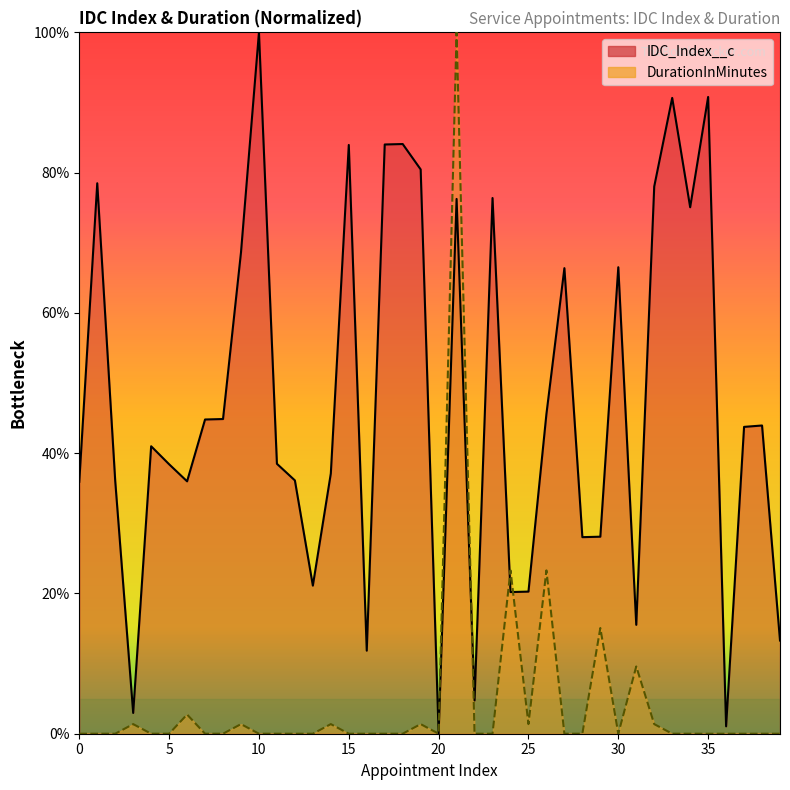

True or false: IDC_Index__c has a value of 36.1 at 12.

True